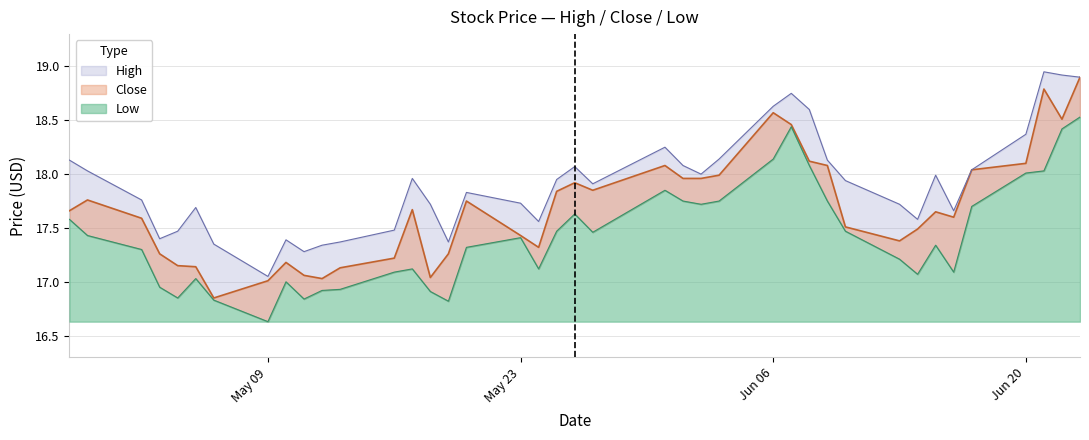

What are all the series names shown in the legend?

High, Close, Low